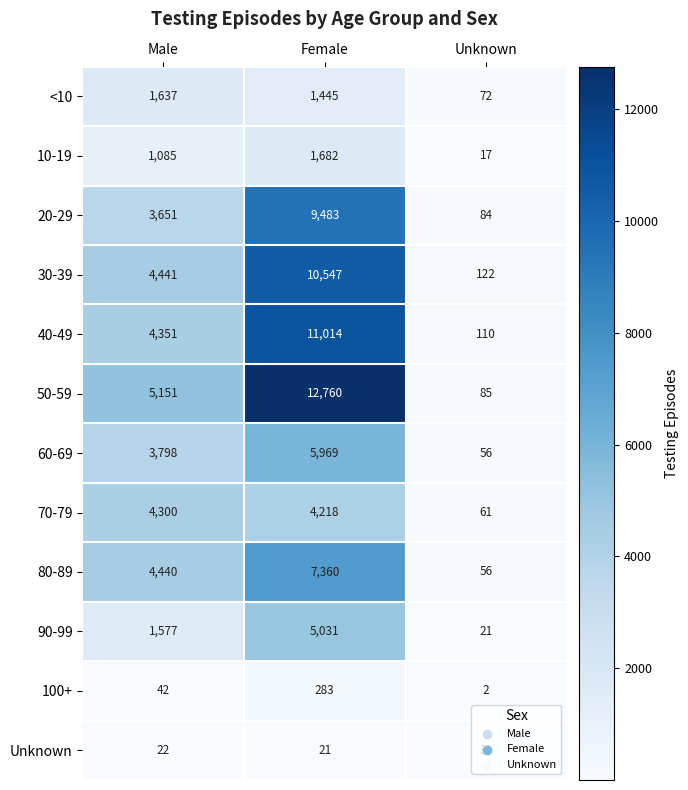

True or false: 90-99 has a value of 2258 at Male.

False